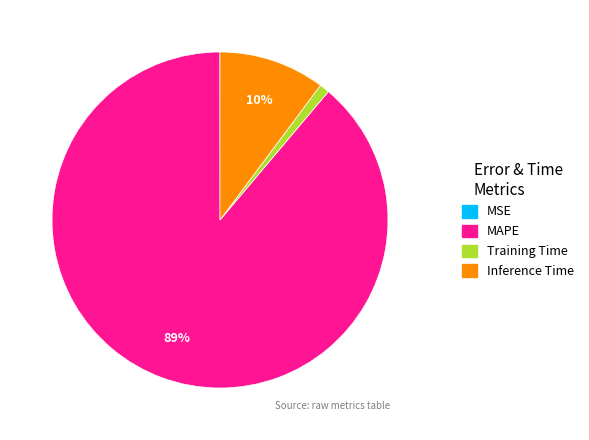

To the nearest percent, what percentage of the pie is Training Time?

1%